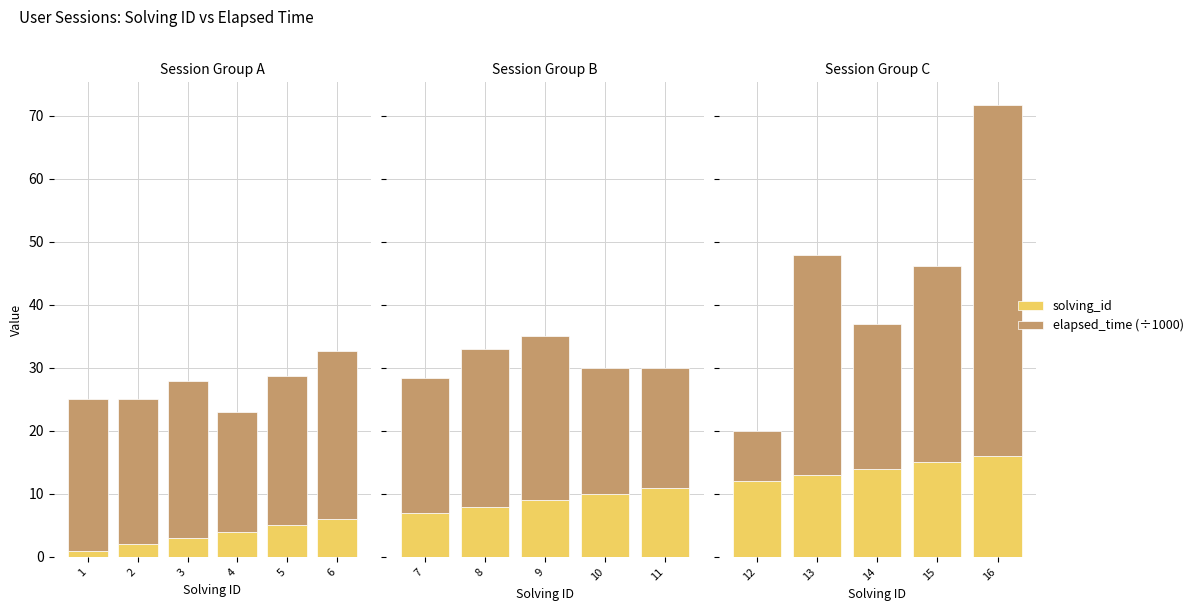

What are all the series names shown in the legend?

solving_id, elapsed_time (÷1000)